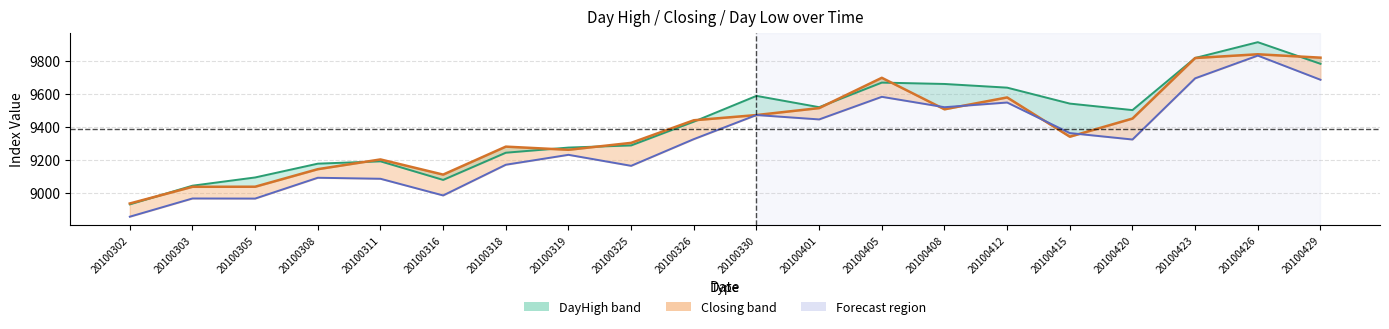

Between 20100420 and 20100325, which is larger?

20100420